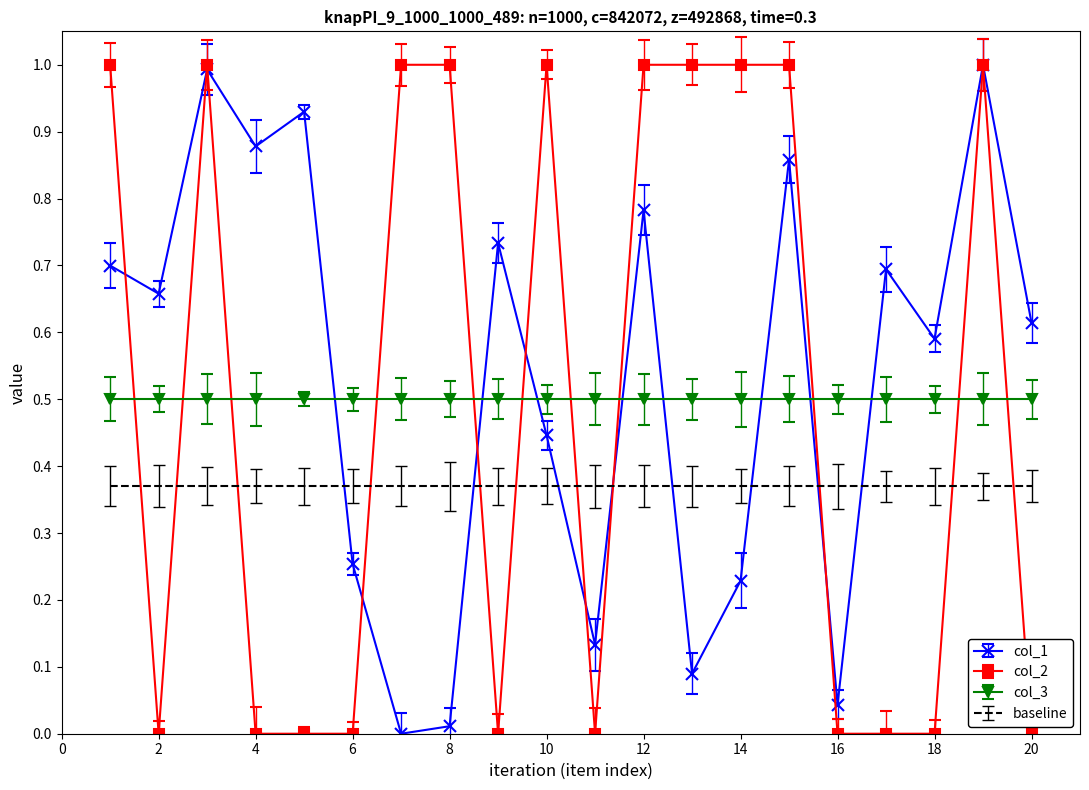

True or false: col_2 and baseline cross at least once.

True